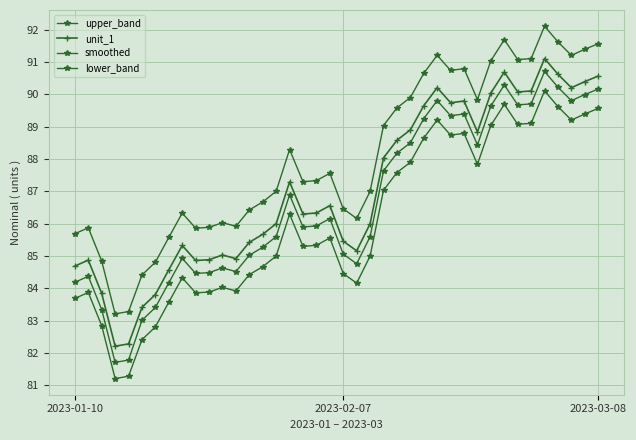

How many categories are shown in the chart?

40